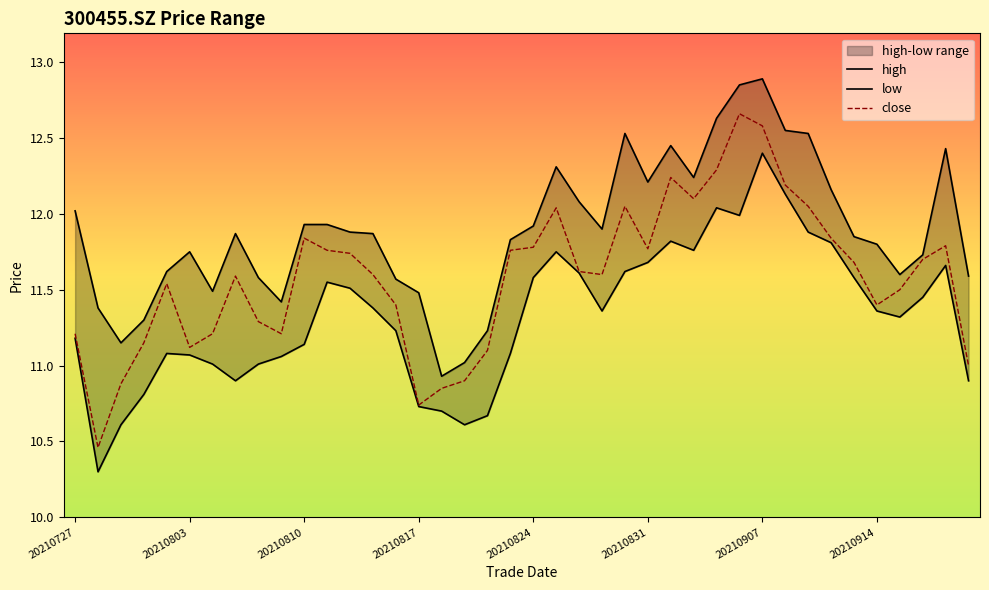

Where does the high series first go above 11?

20210727